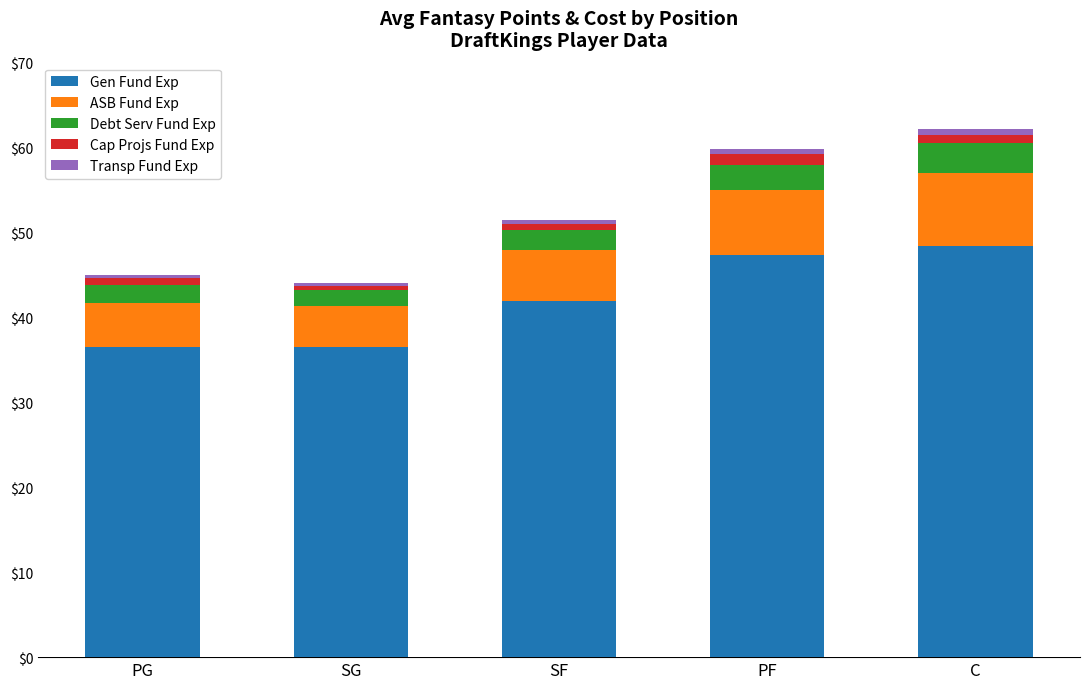

The value of Gen Fund Exp at C is 83.6. True or false?

False